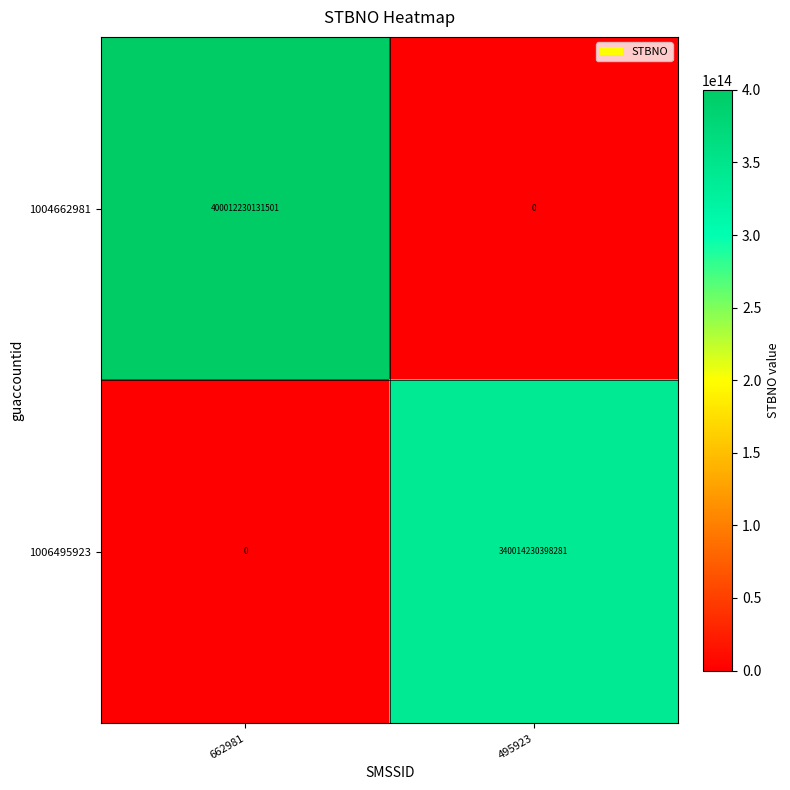

Which series has the widest spread of values?

1004662981